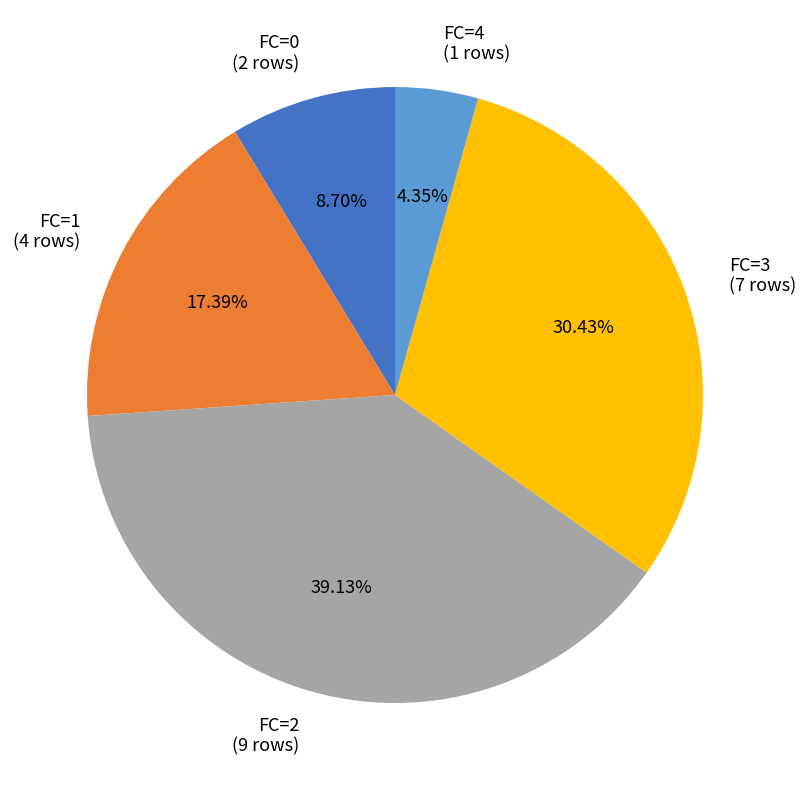

Does FC=3 account for over 50% of the chart?

No